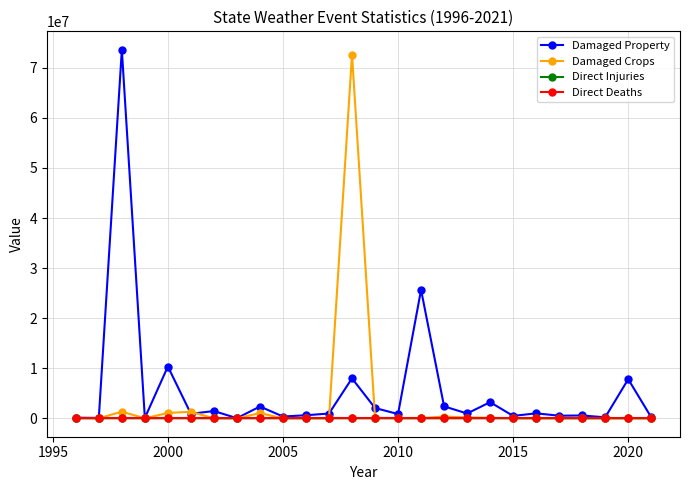

True or false: Damaged Crops has more than 0 interior local peaks.

True